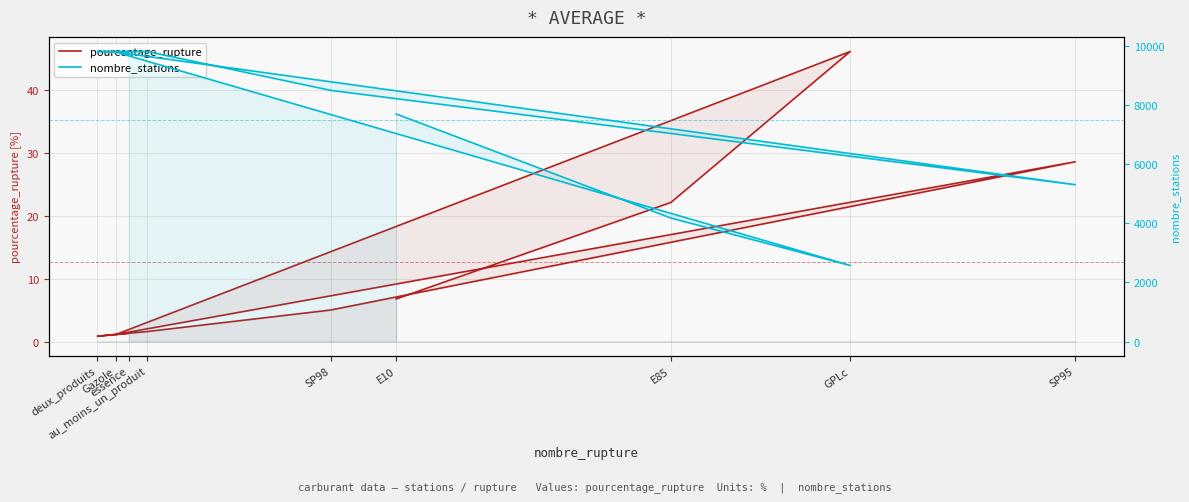

Reading right to left, transcribe all the data shown in this chart.

pourcentage_rupture: 1.3	0.9	1.6	5.0	28.6	1.1	46.2	22.1	6.8
nombre_stations: 9780.0	9810.0	9810.0	8496.0	5307.0	9790.0	2575.0	4180.0	7700.0